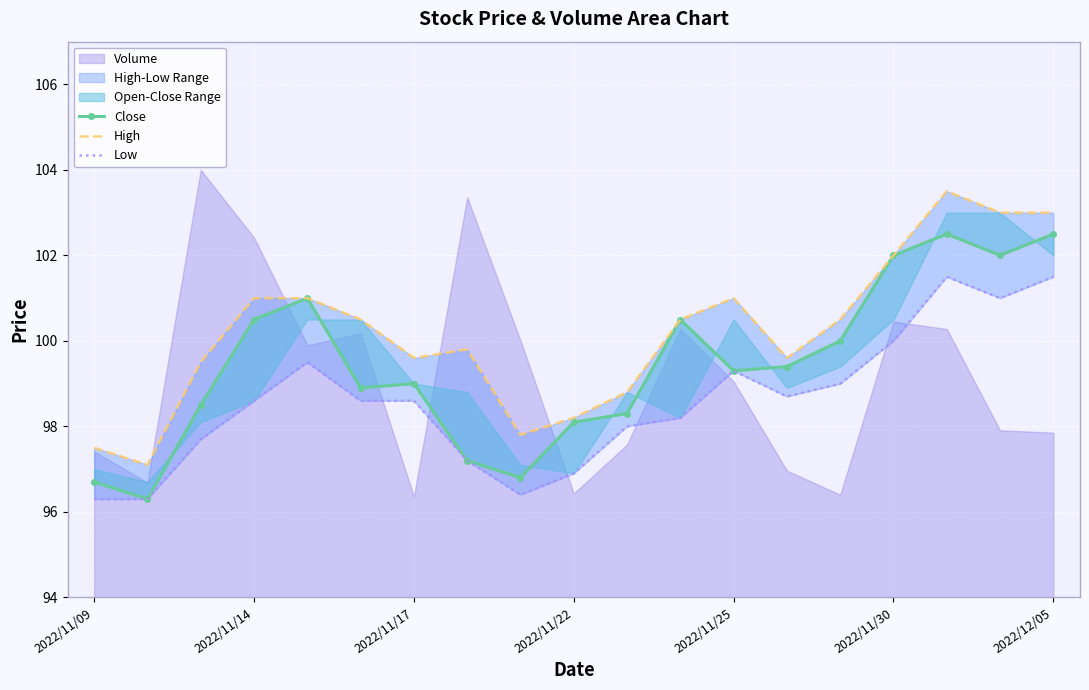

What is the difference between the maximum and minimum values in the Low series?

5.2